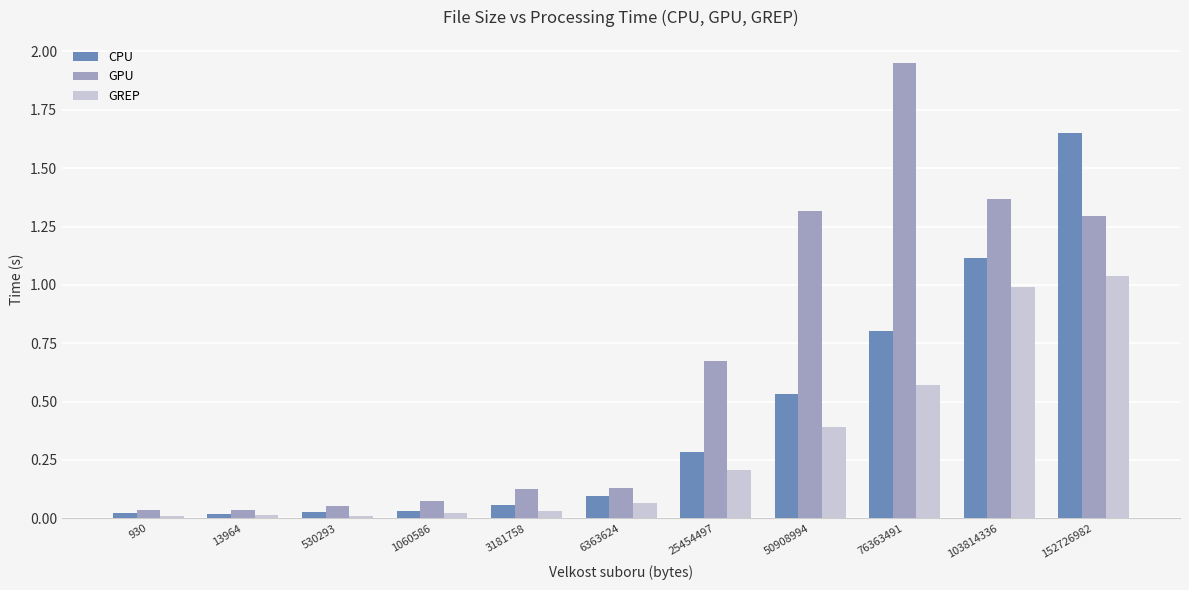

Which series has the largest range (max minus min)?

GPU